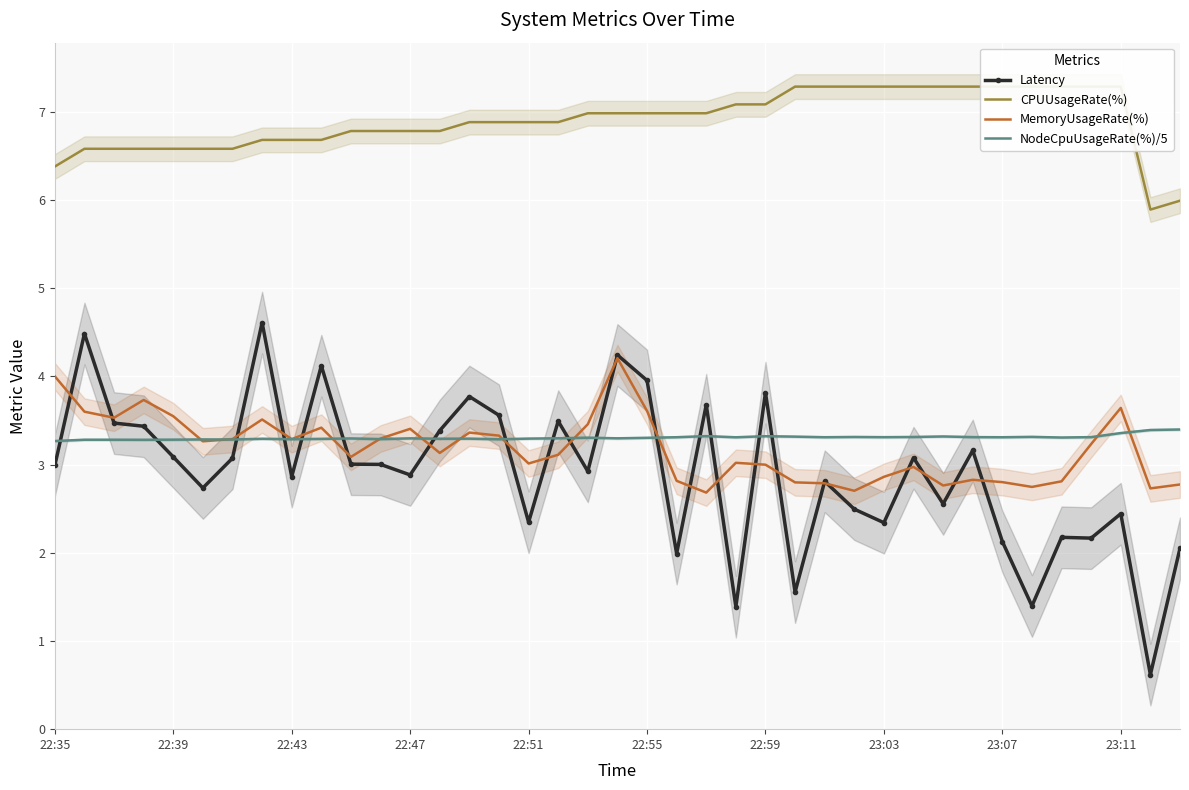

The MemoryUsageRate(%) series shows 0.8 at 22:43. True or false?

False